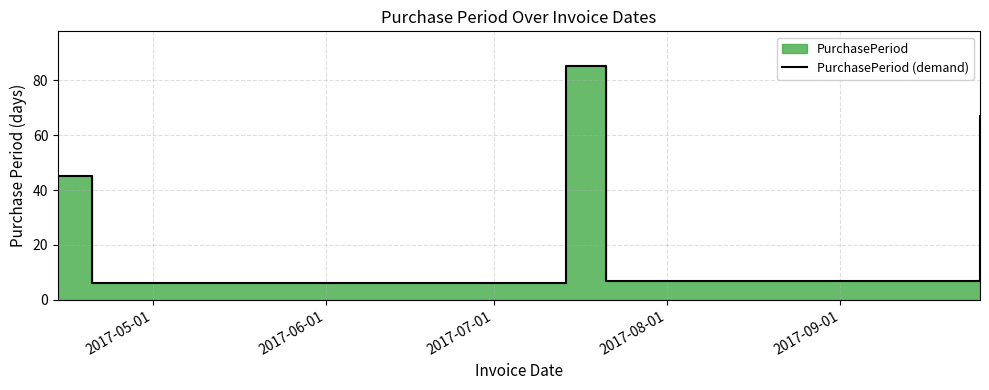

What is the minimum value shown in the chart?

6